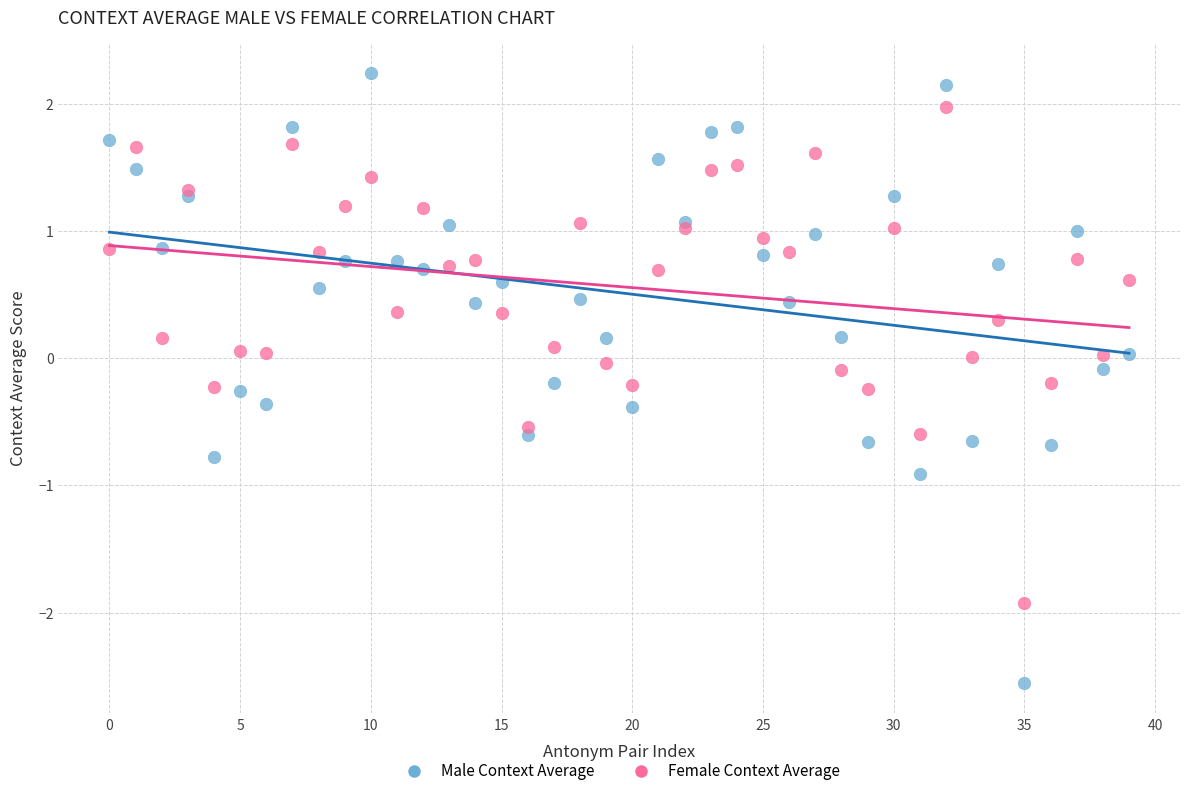

What are all the series names shown in the legend?

Male Context Average, Female Context Average